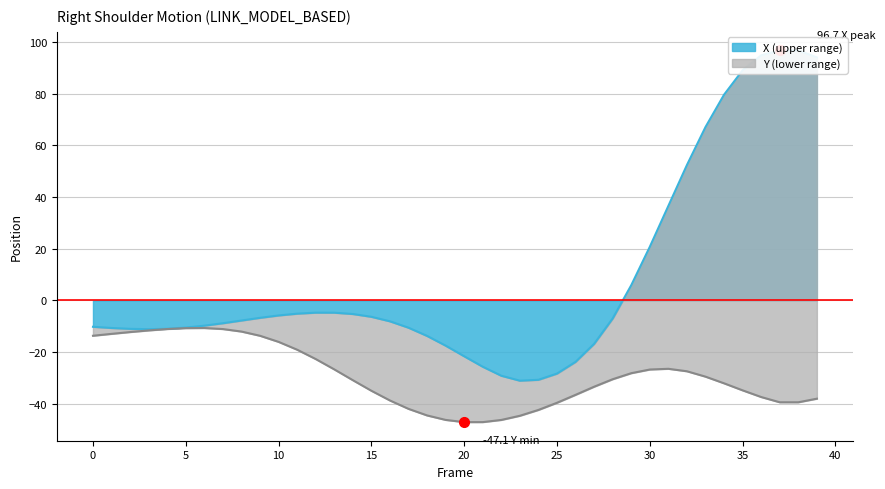

What is the sum of the X values at 32 and 34?

132.0